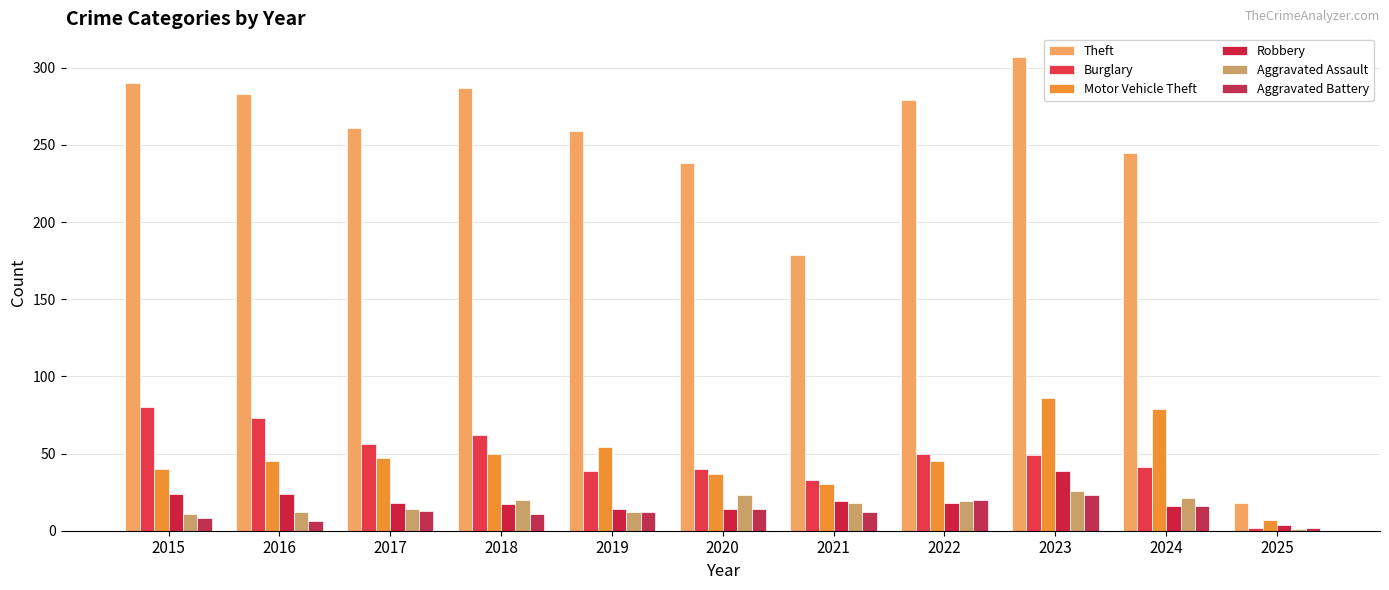

What is the value of the Burglary bar at the 8th from the left?

50